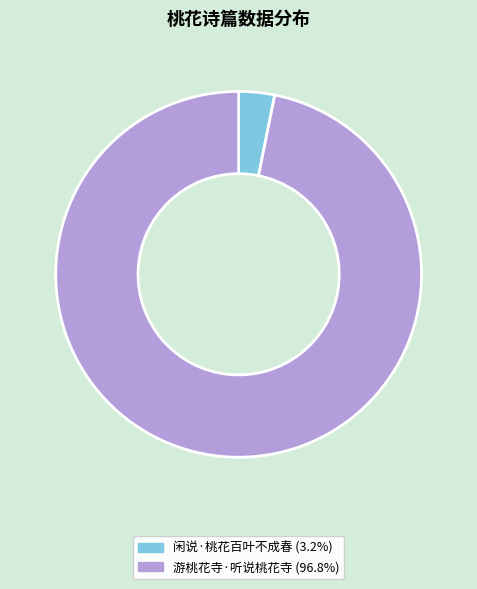

How many segments does this pie chart have?

2